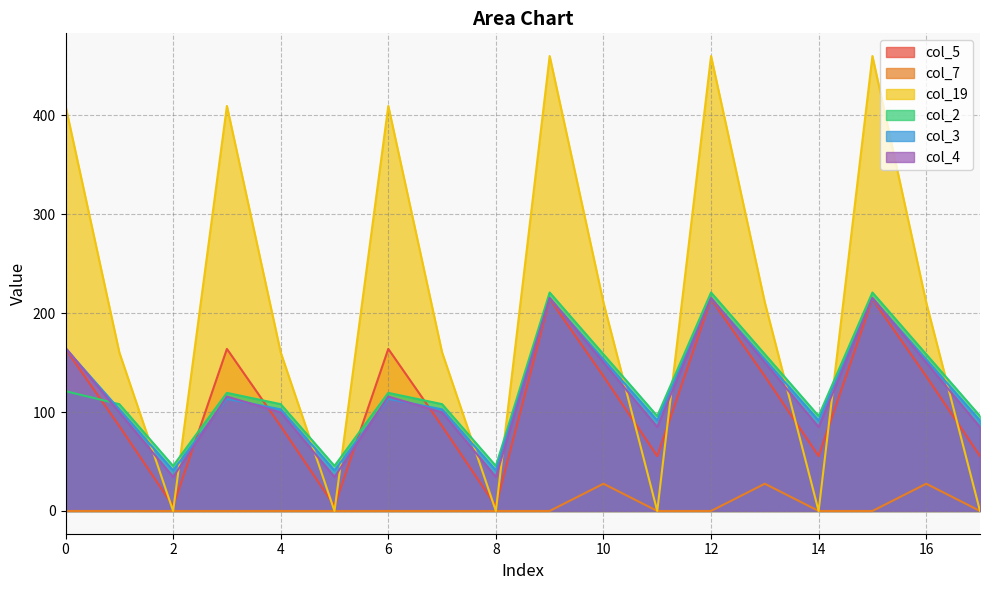

Reading right to left, list all the values displayed in this chart.

col_5: 55.4	136.1	214.2	55.4	136.1	214.2	55.4	136.1	214.2	5.0	85.7	163.8	5.0	85.7	163.8	5.0	85.7	163.8
col_7: 0.0	27.5	0.0	0.0	27.5	0.0	0.0	27.5	0.0	0.0	0.0	0.0	0.0	0.0	0.0	0.0	0.0	0.0
col_19: 0.0	210.6	459.6	0.0	210.6	459.6	0.0	210.6	459.6	0.0	160.2	409.2	0.0	160.2	409.2	0.0	160.2	409.2
col_2: 95.9	158.3	220.7	95.9	158.3	220.7	95.9	158.3	220.7	45.5	107.9	119.3	45.5	107.9	119.3	45.5	107.9	121.0
col_3: 91.4	153.1	214.8	91.4	153.1	214.8	91.4	153.1	214.8	41.0	102.7	113.4	41.0	102.7	113.4	41.0	102.7	164.4
col_4: 84.8	150.0	215.3	84.8	150.0	215.3	84.8	150.0	215.3	34.4	99.6	115.6	34.4	99.6	115.6	34.4	99.6	164.9